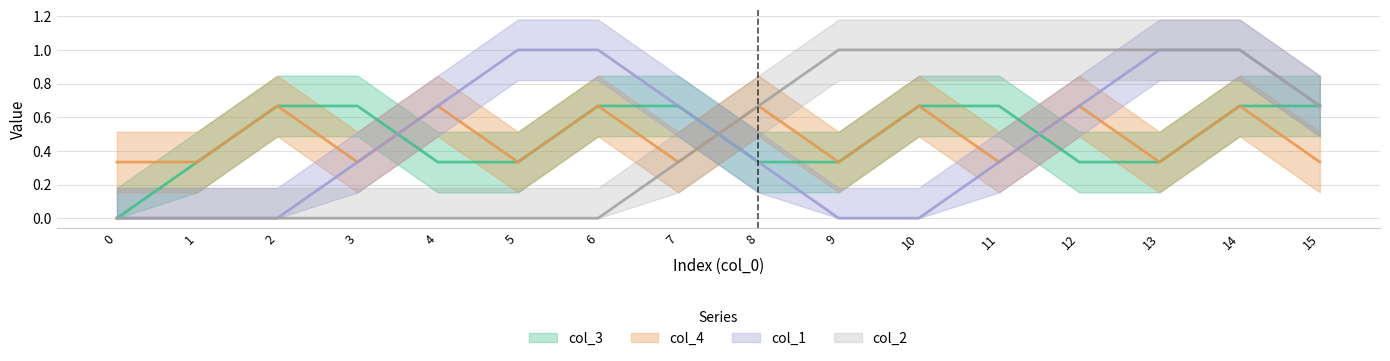

Is this an area chart (filled region under the line)?

No